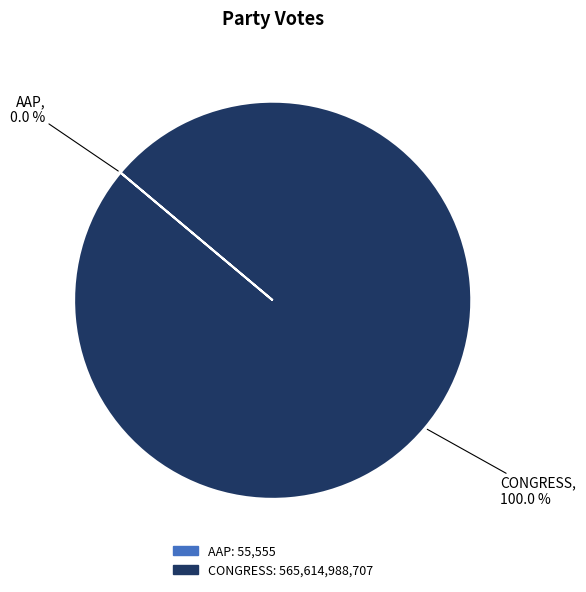

Does CONGRESS represent more than half of the total?

Yes